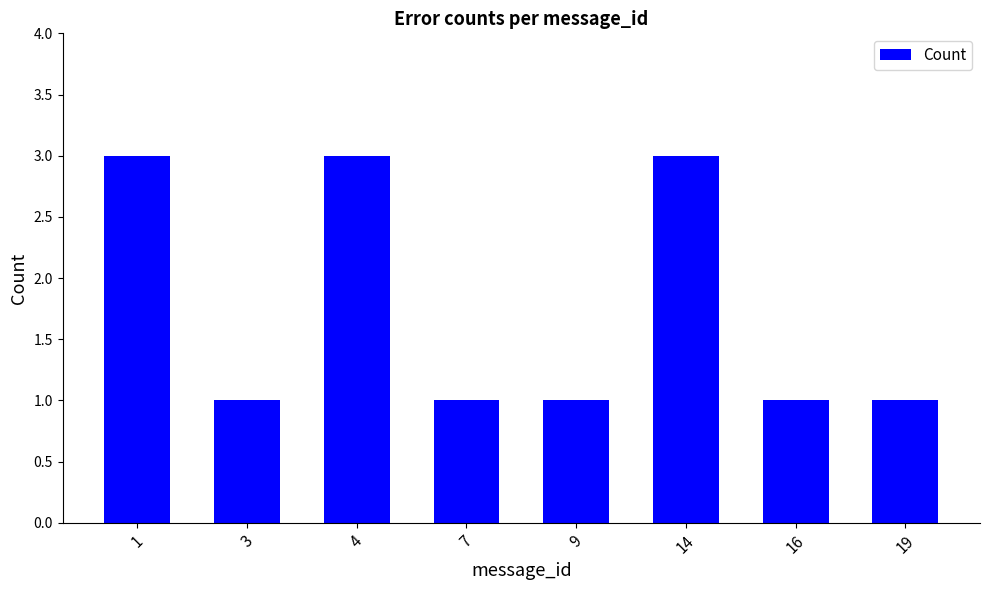

Are the bars horizontal?

No